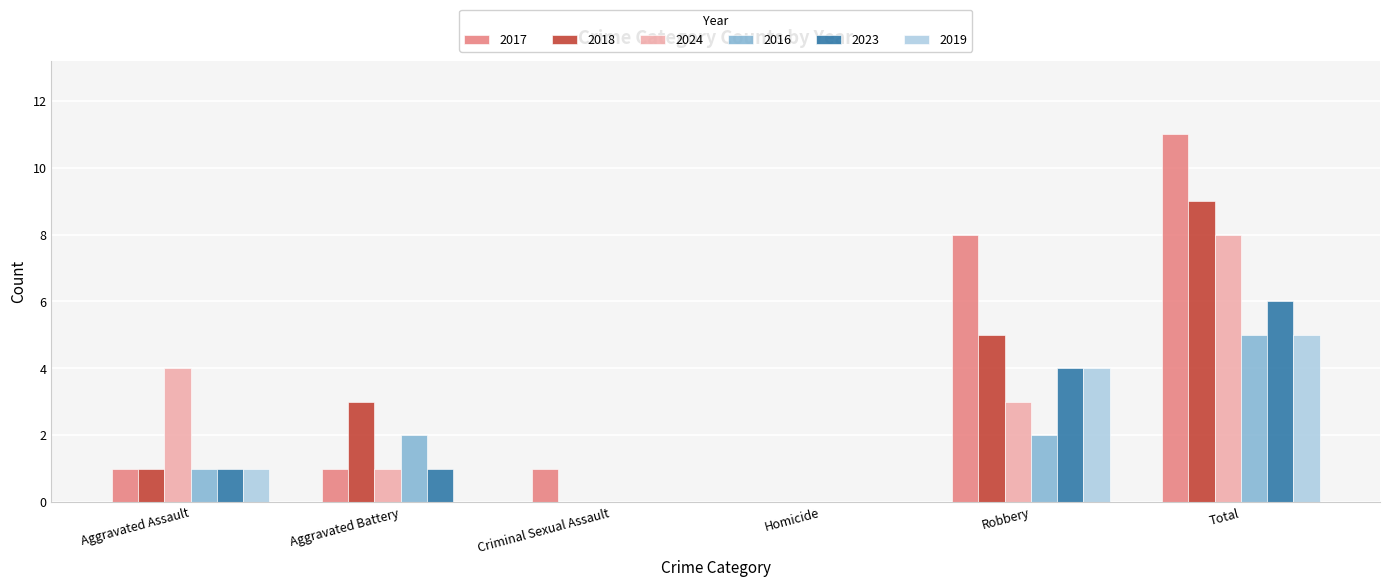

Which series changed the most between Aggravated Battery and Total?

2017